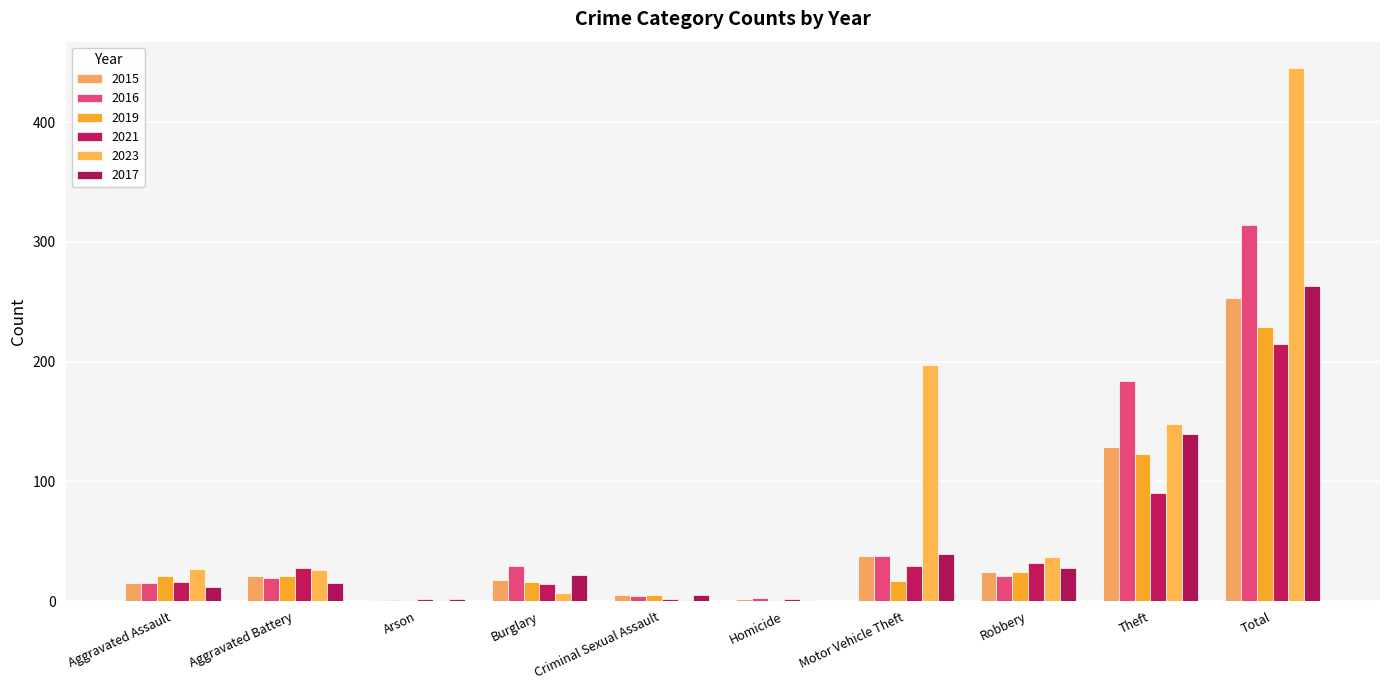

How many groups of bars are there?

10